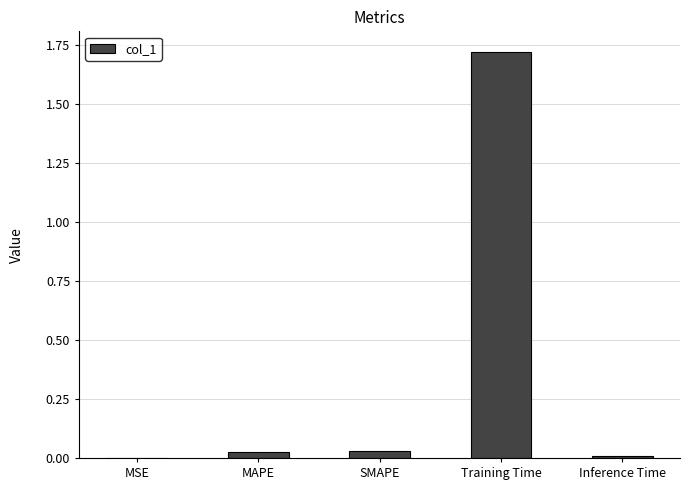

Which category has the highest value across all series?

Training Time